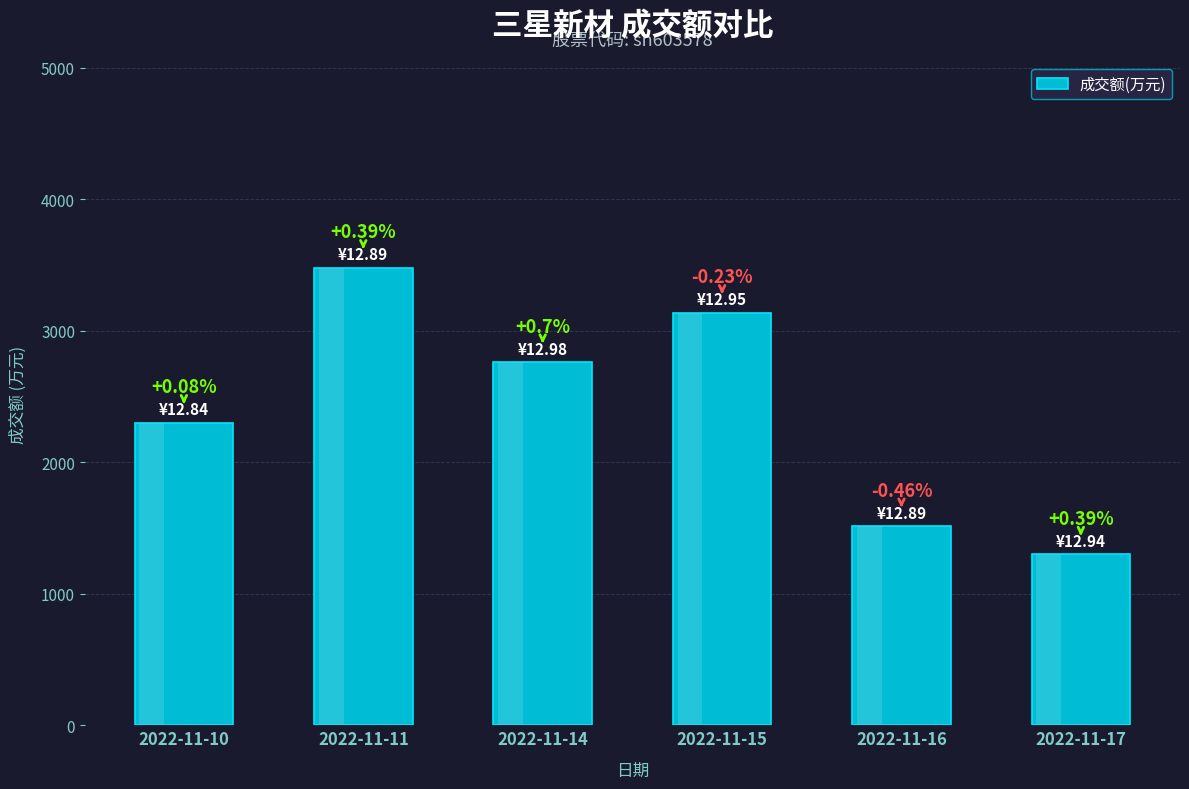

Reading left to right, what are all the values shown in this chart?

2301	3479	2762	3137	1514	1299